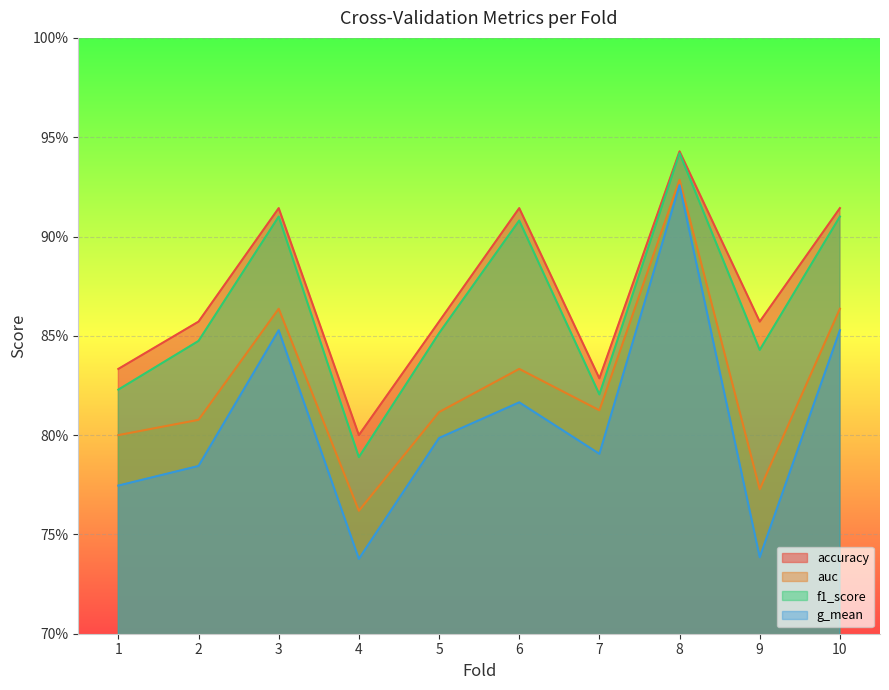

What is the maximum value for accuracy?

0.9